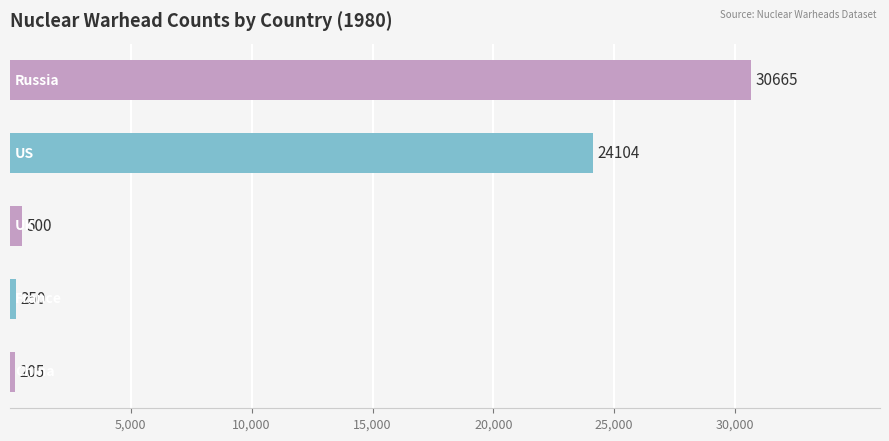

What is the smallest value displayed?

205